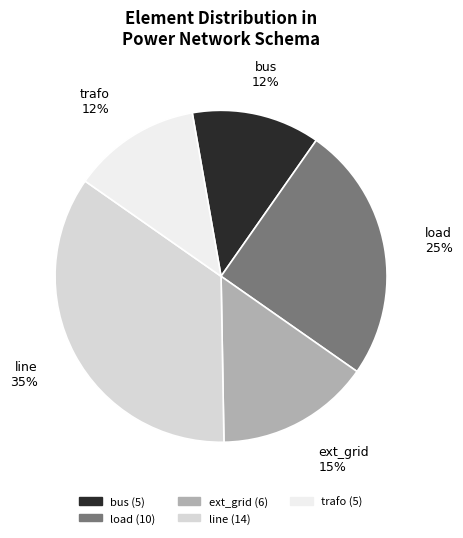

Count the number of slices in the pie.

5